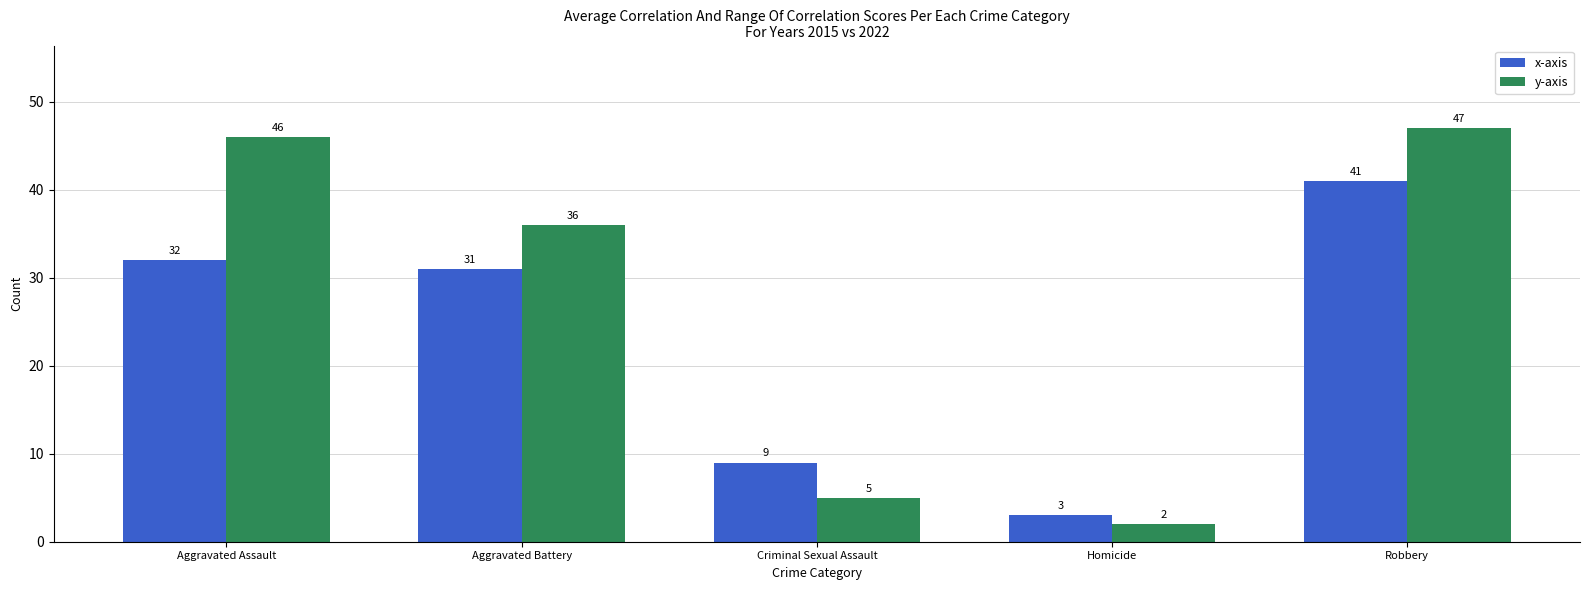

What value does the x-axis series have at Criminal Sexual Assault, to the nearest 10?

10